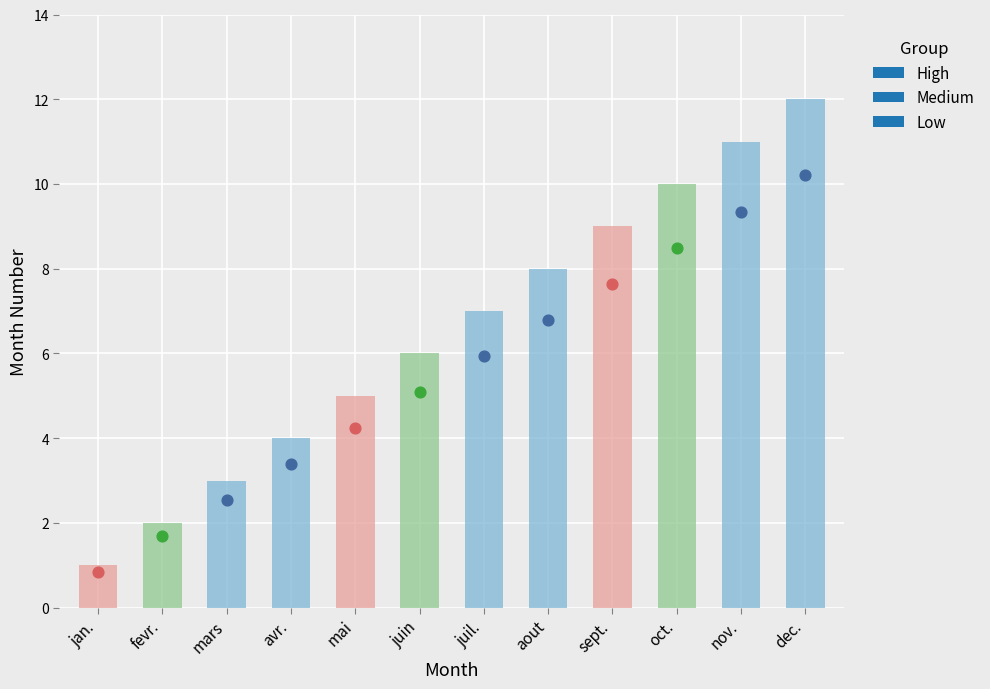

Approximately how many times larger is the value at mai compared to juin?

0.8